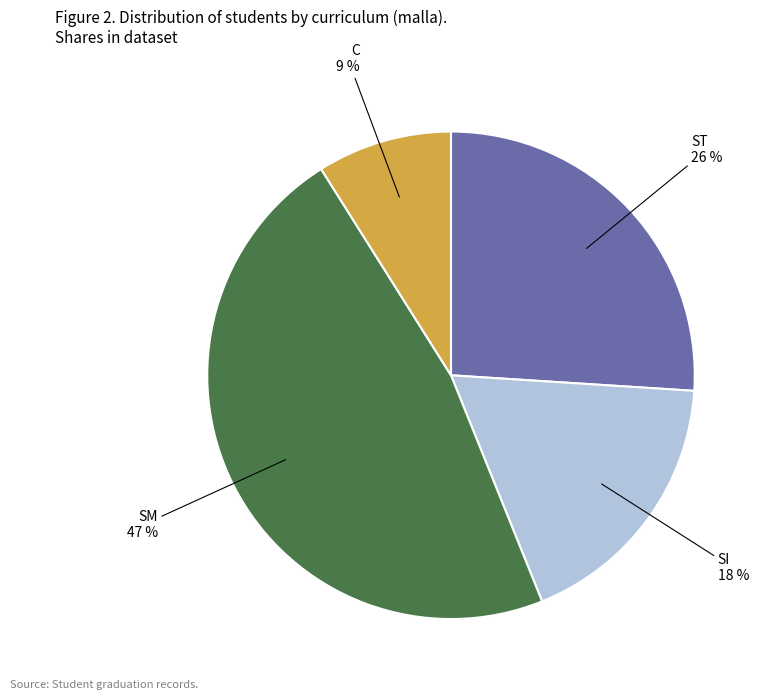

Which has a higher value, SI or C?

SI